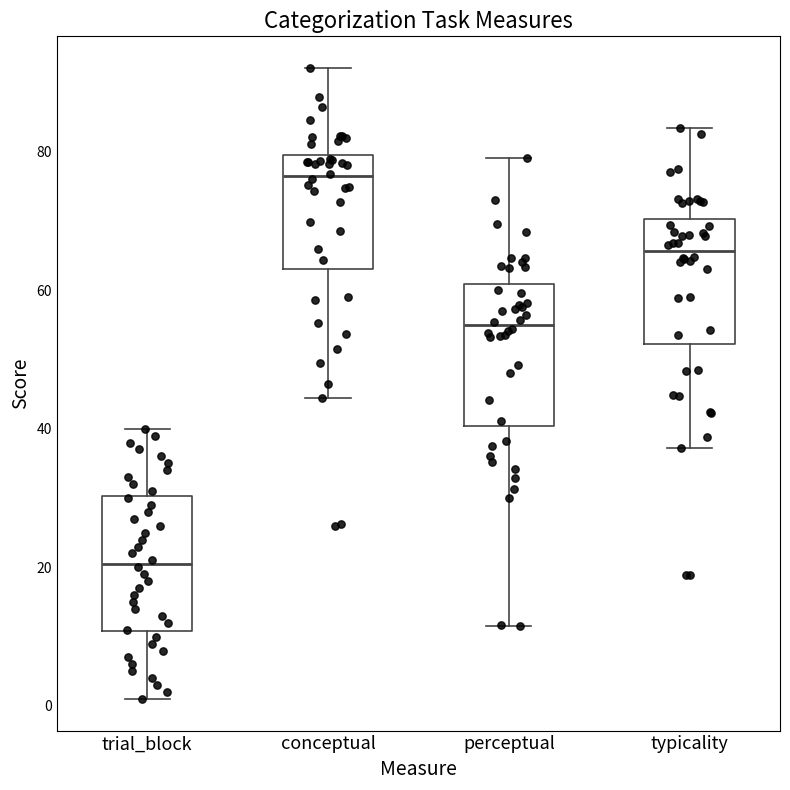

Reading left to right, transcribe this box plot: for each box, give where its median line is, the range the box spans, and where its two whiskers end, as read against the y-axis. The values are not printed on the chart, so give them approximately, as read against the axis.

trial_block: median 20, box 10 to 30, whiskers 2 to 40
conceptual: median 76, box 64 to 80, whiskers 44 to 92
perceptual: median 54, box 40 to 60, whiskers 12 to 80
typicality: median 66, box 52 to 70, whiskers 38 to 84